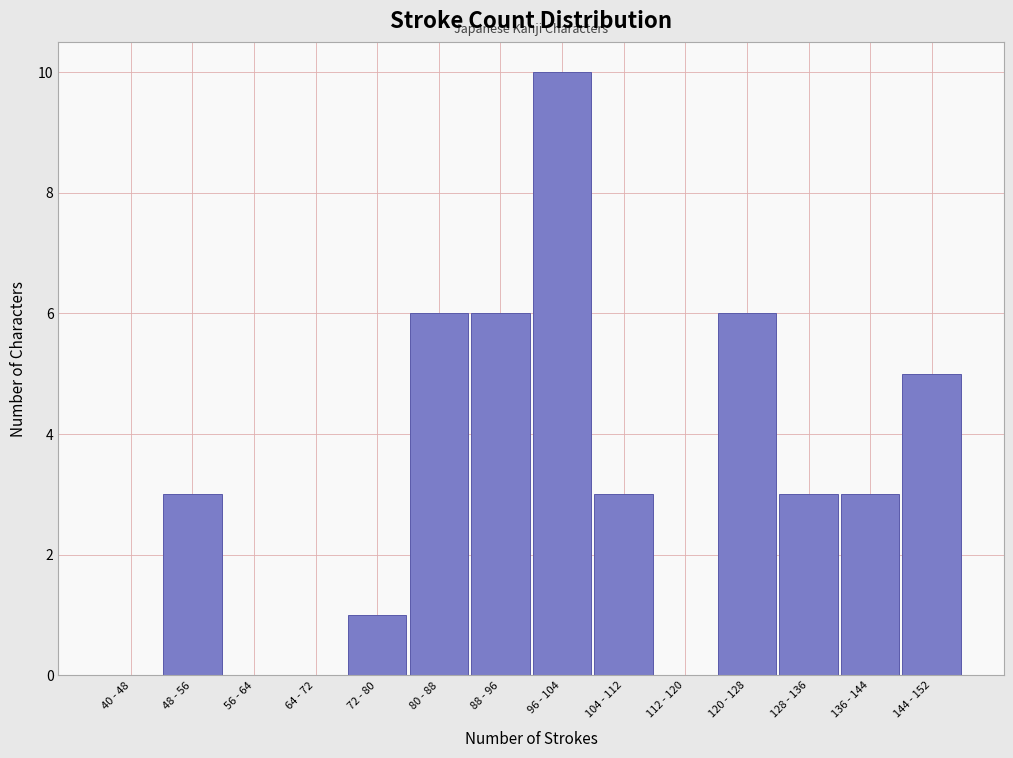

What is the ratio of the value at 144 - 152 to the value at 104 - 112?

1.7